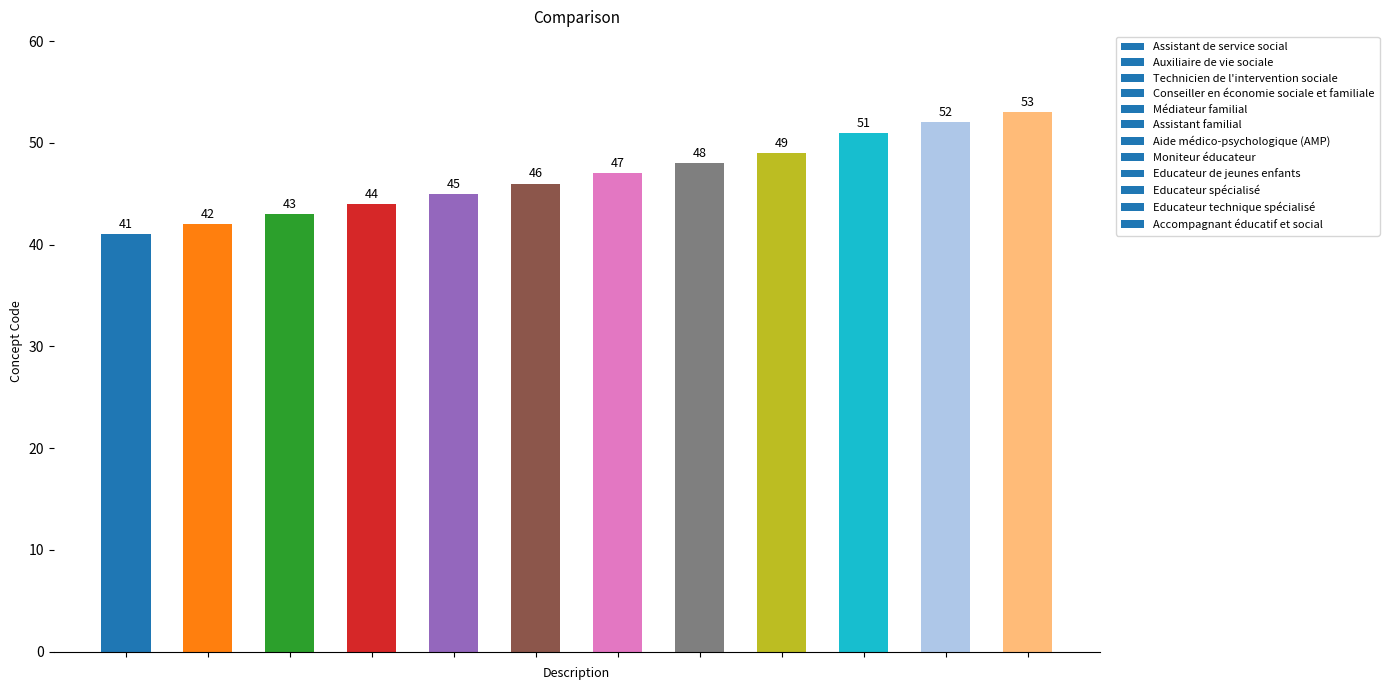

What is the difference between the maximum and minimum values?

12